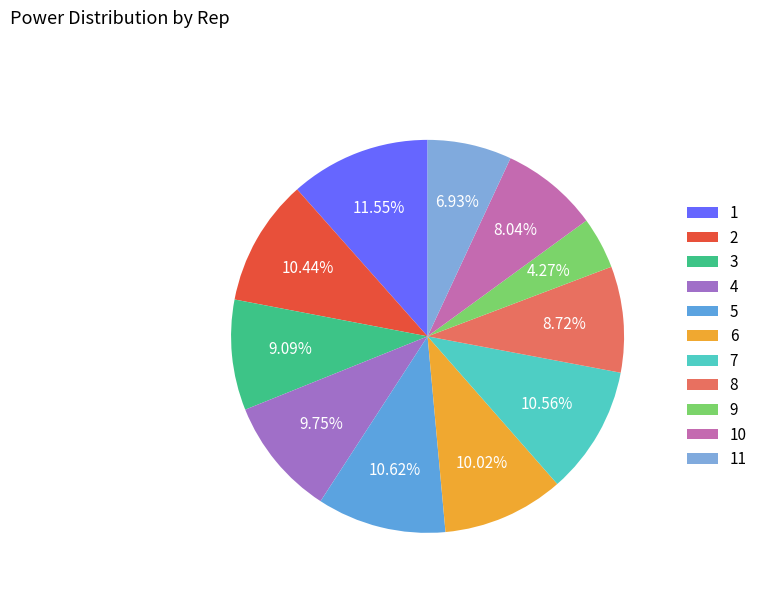

Count the number of slices in the pie.

11